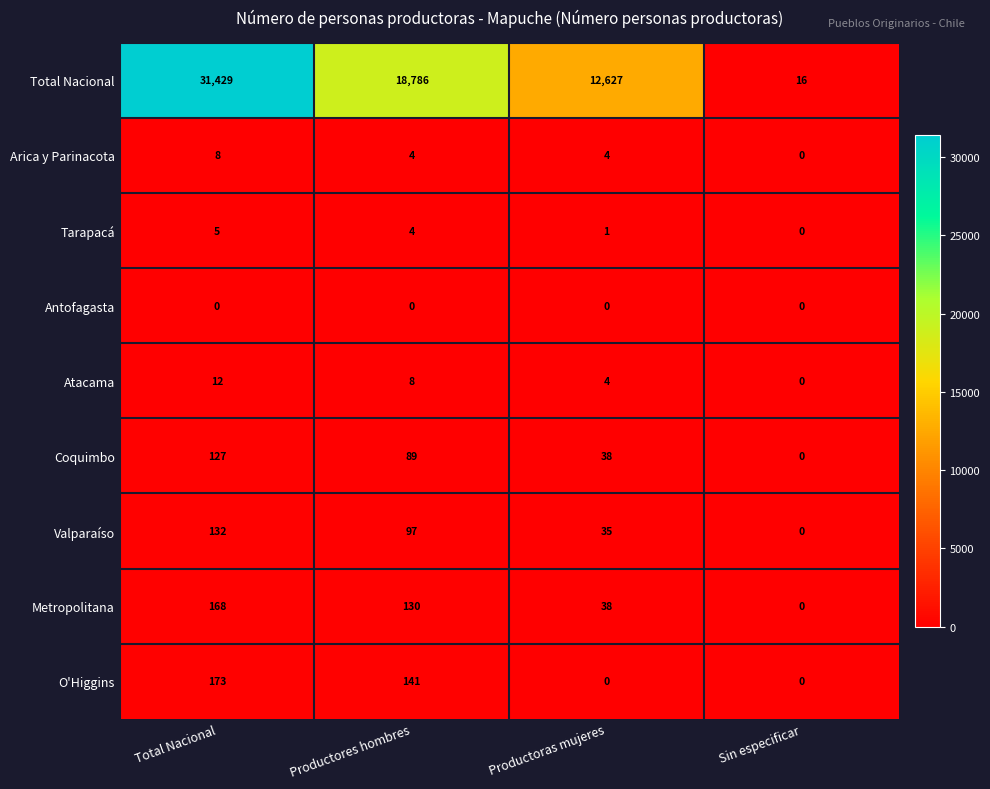

What is the greatest value displayed?

31429